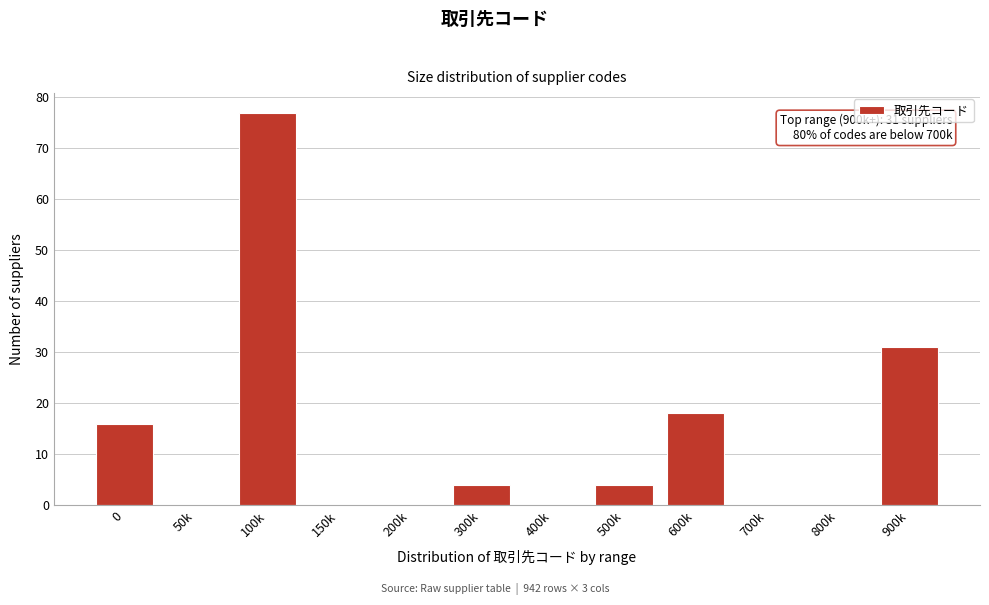

Reading left to right, transcribe all the data shown in this chart.

0=16	50k=0	100k=77	150k=0	200k=0	300k=4	400k=0	500k=4	600k=18	700k=0	800k=0	900k=31